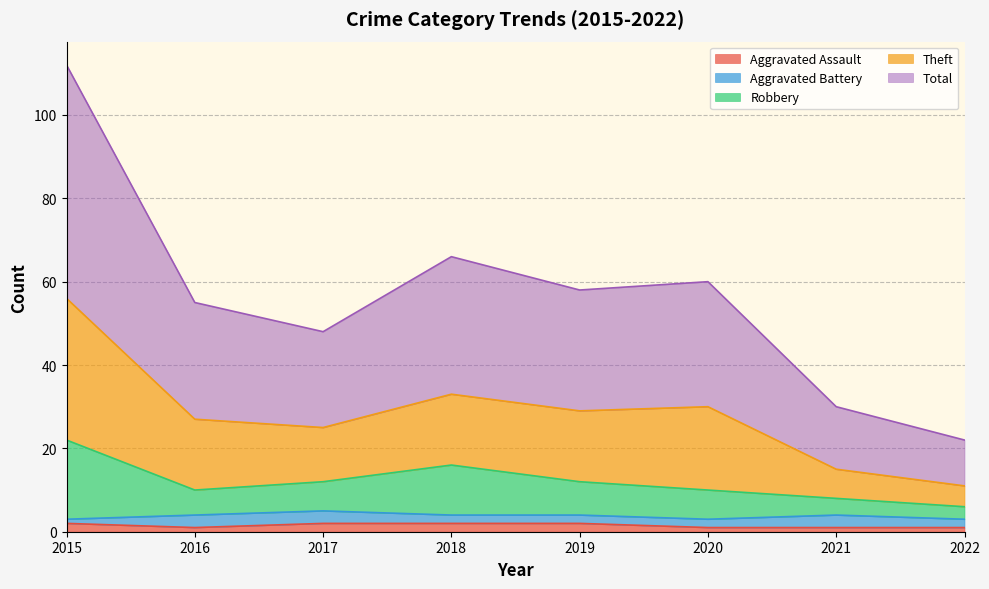

How many data points does each series have?

8